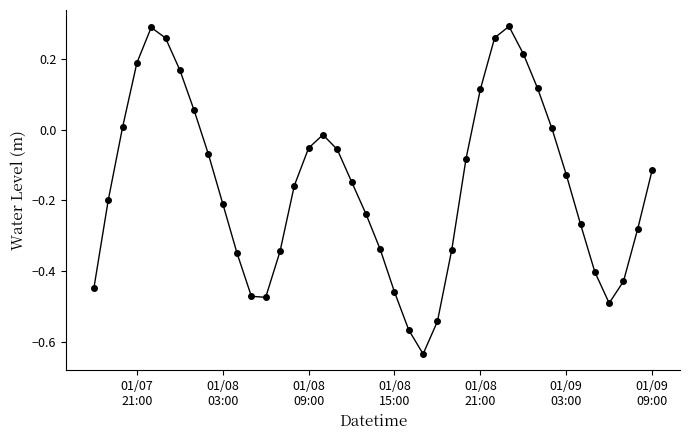

How many points are higher than both their immediate neighbors (excluding endpoints)?

3